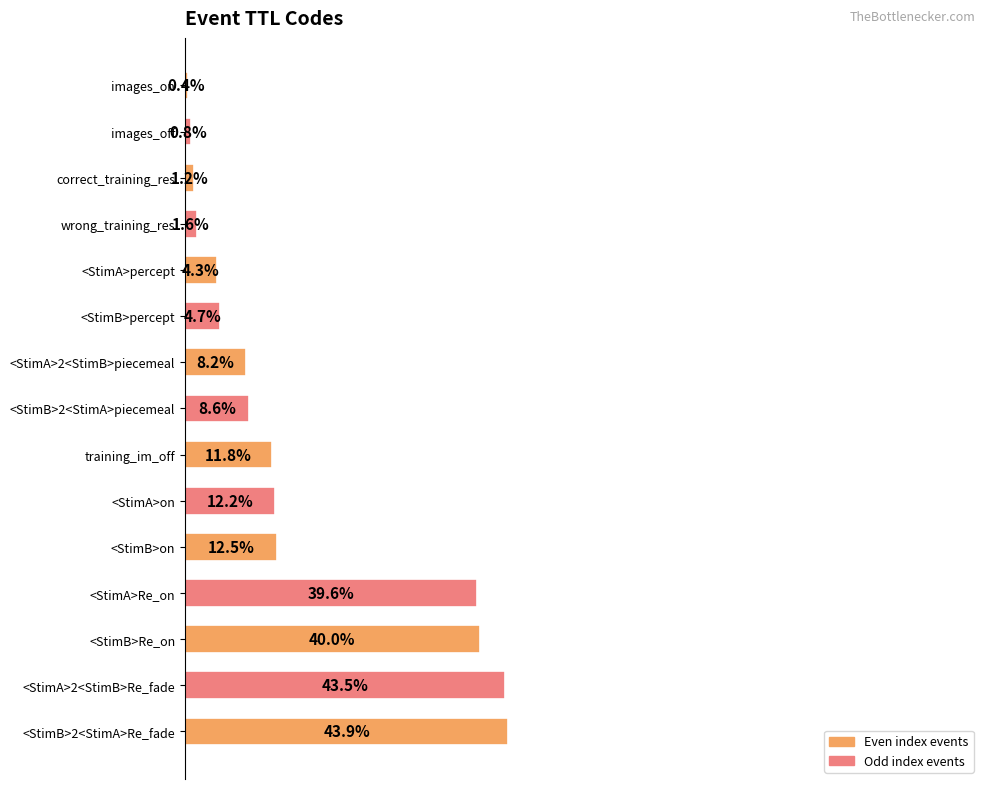

Does the chart contain stacked bars?

No